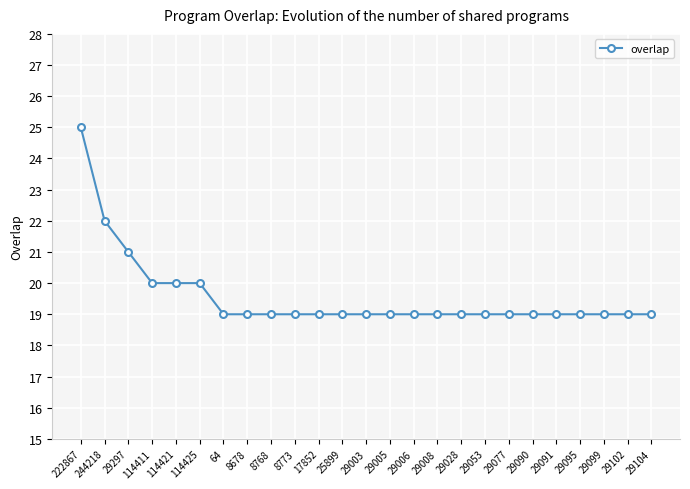

What is the ratio of the value at 29099 to the value at 29006?

1.0